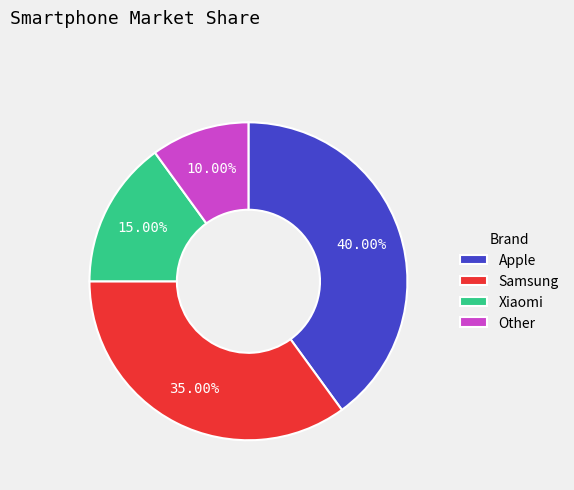

Which has a higher value, Apple or Other?

Apple